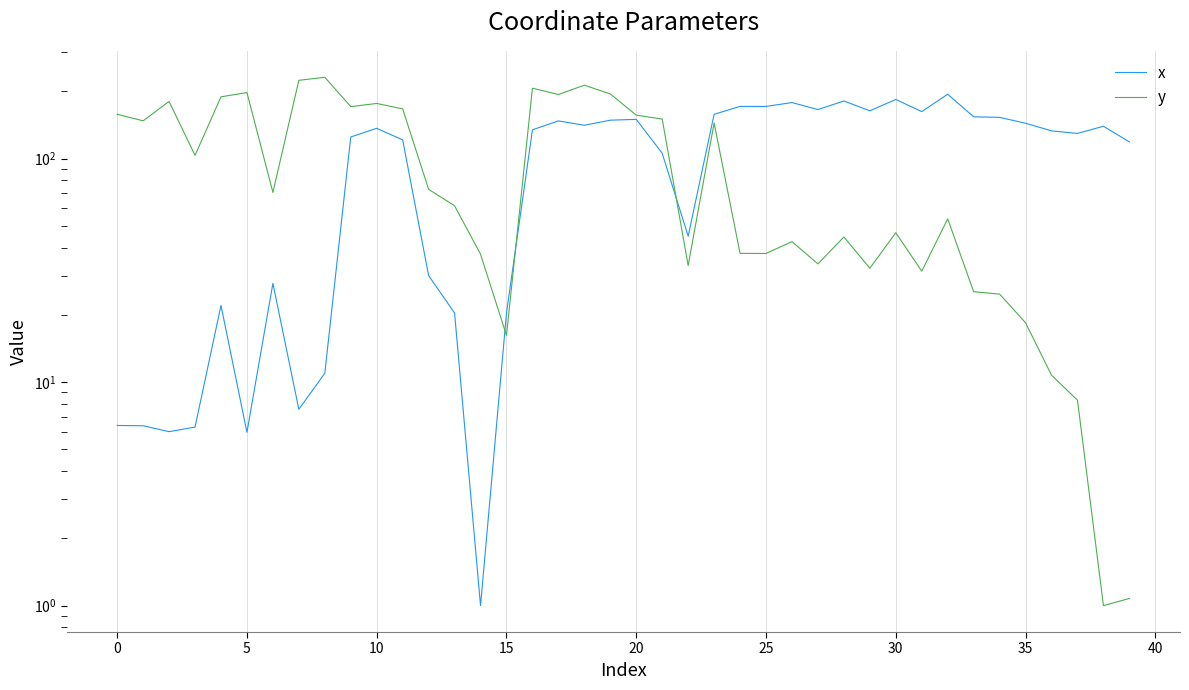

Which category has the lowest value in the y series?

38